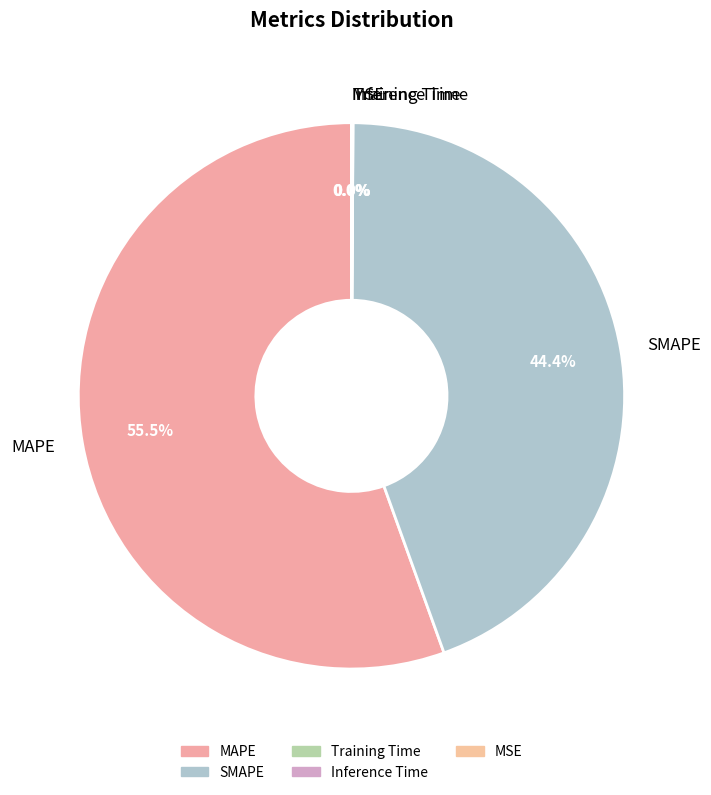

What is the largest slice in the pie chart?

MAPE